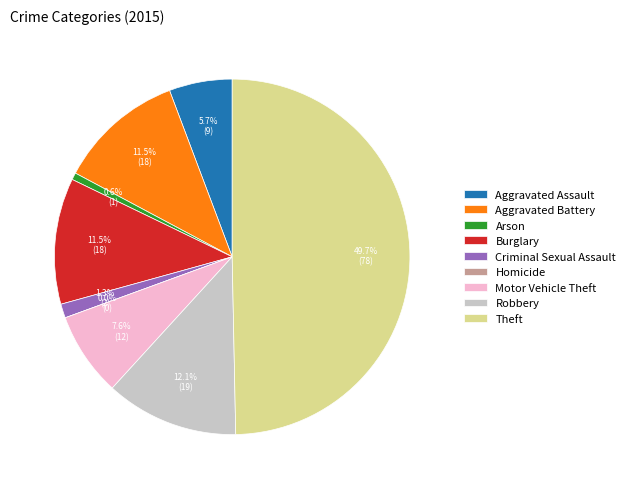

What is the smallest slice in the pie chart?

Homicide